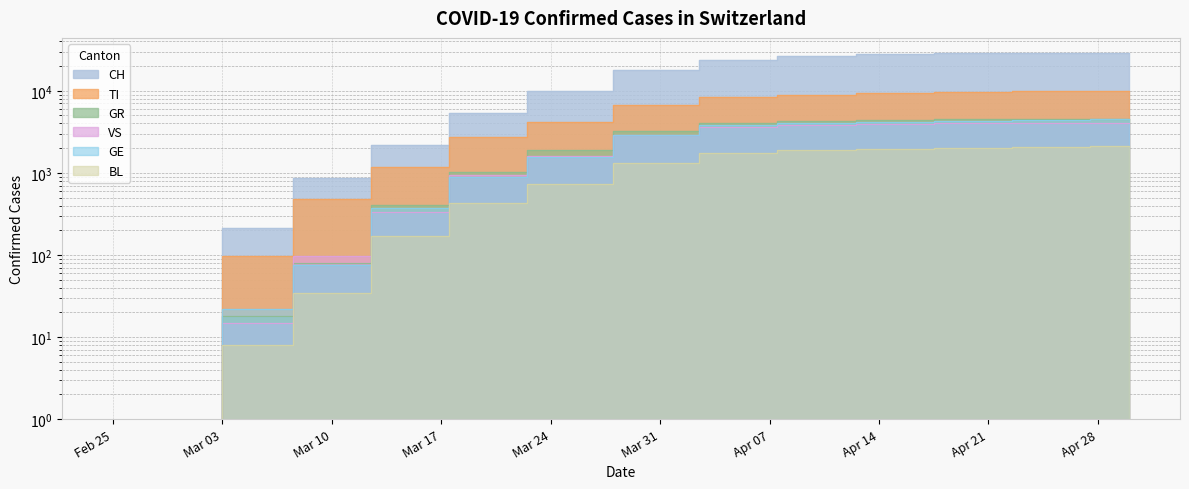

True or false: GE has more than 1 points higher than both neighbors.

False